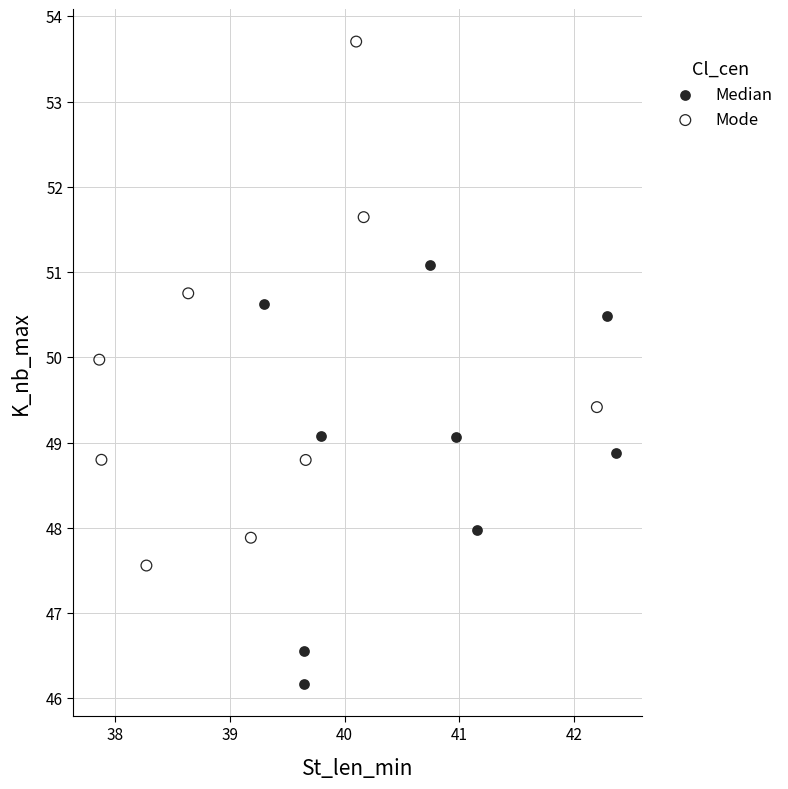

Which series has the largest Y range (max minus min)?

Mode